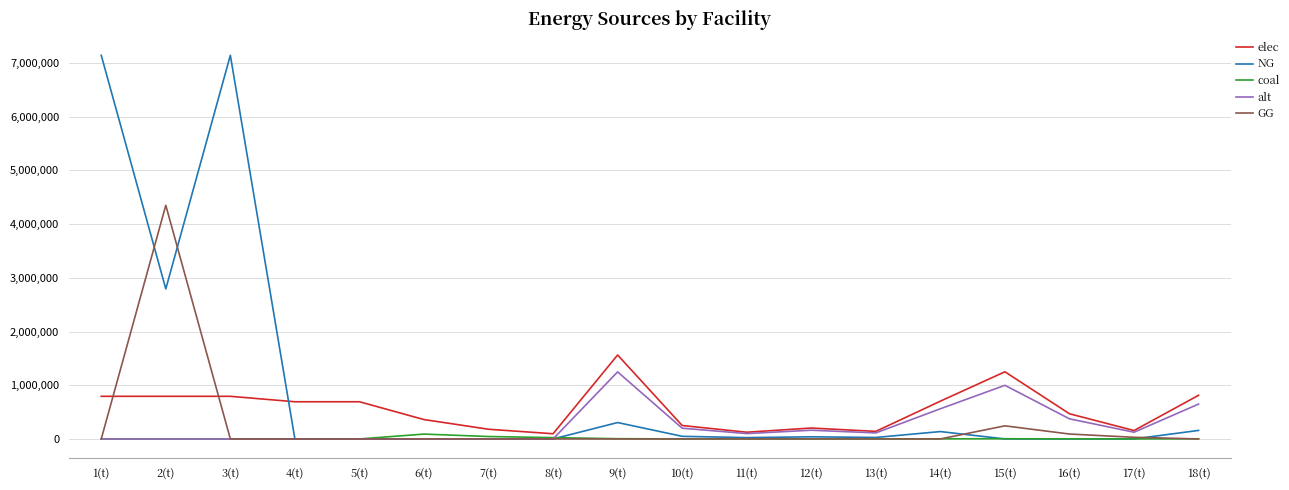

How many lines are shown in the chart?

5